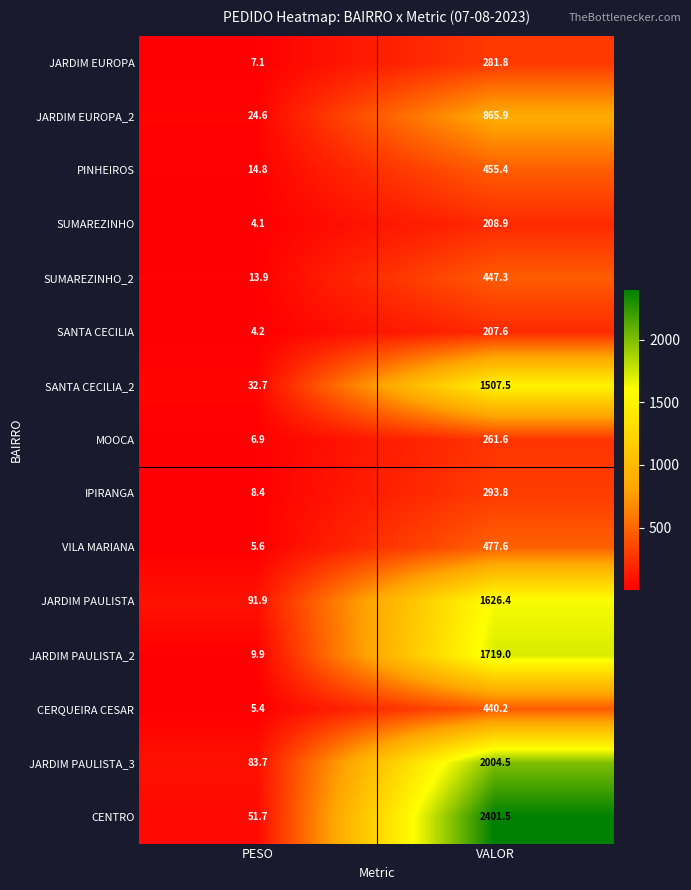

What is the sum of all JARDIM PAULISTA_3 values?

2088.2